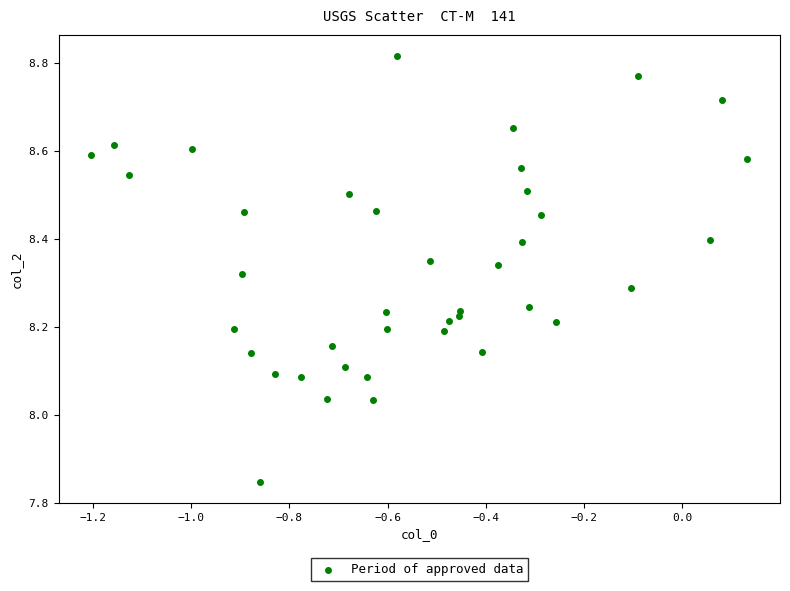

What is the range of Y values (max minus min)?

1.0